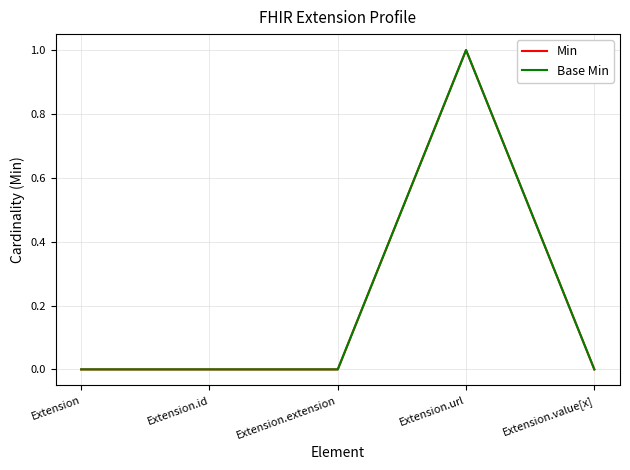

Between Extension.id and Extension.extension, which series saw the biggest shift?

Min